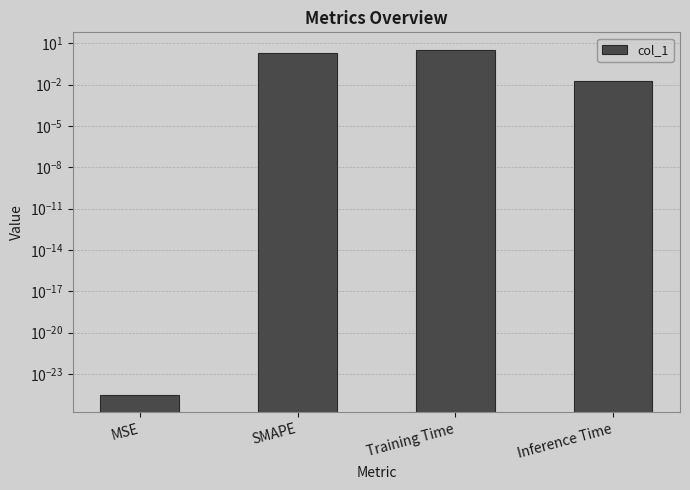

Between MSE and Inference Time, which is larger?

Inference Time